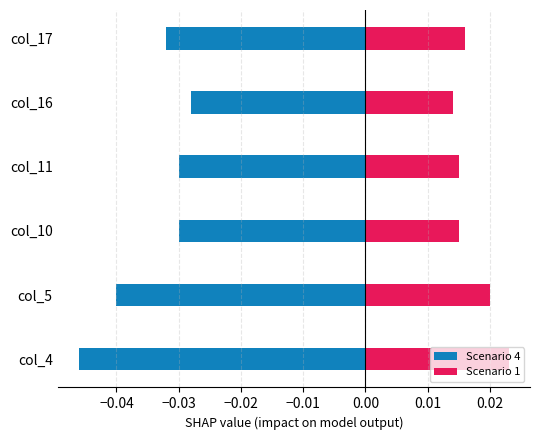

How many bars are there in total?

12